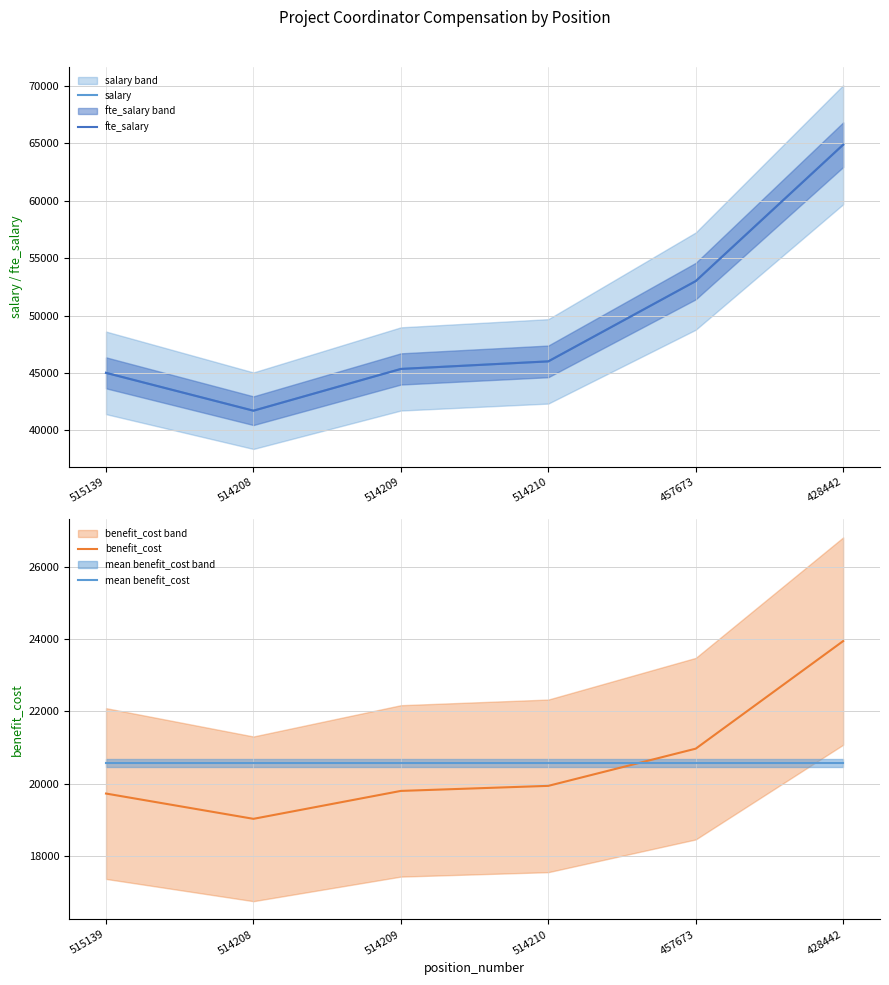

What is the spread (max minus min) of values at 514208?

22678.0